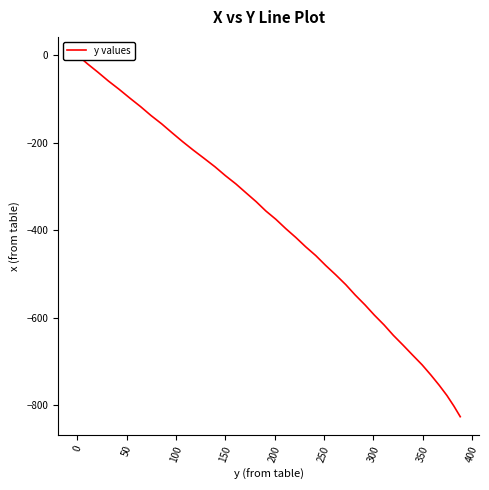

Reading left to right, transcribe all the data shown in this chart.

0.0	-20.2	-39.2	-59.4	-78.6	-98.9	-118.0	-138.2	-157.2	-177.5	-197.7	-216.9	-235.9	-255.1	-275.4	-294.4	-314.6	-334.8	-356.0	-375.1	-396.3	-416.5	-437.8	-458.0	-480.4	-501.8	-524.3	-547.8	-570.3	-593.9	-616.2	-639.9	-662.2	-684.7	-707.1	-730.6	-753.9	-777.2	-801.5	-825.6